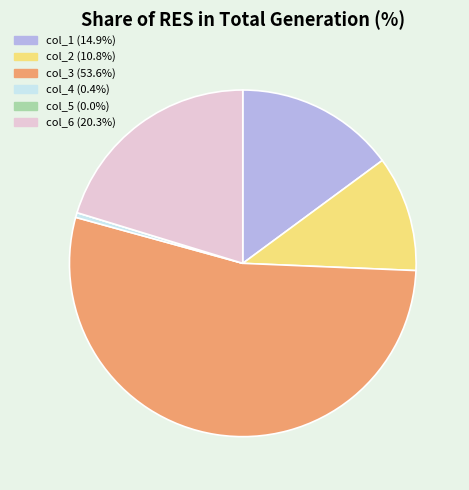

What is the ratio of the value at col_3 (53.6%) to the value at col_6 (20.3%)?

2.6